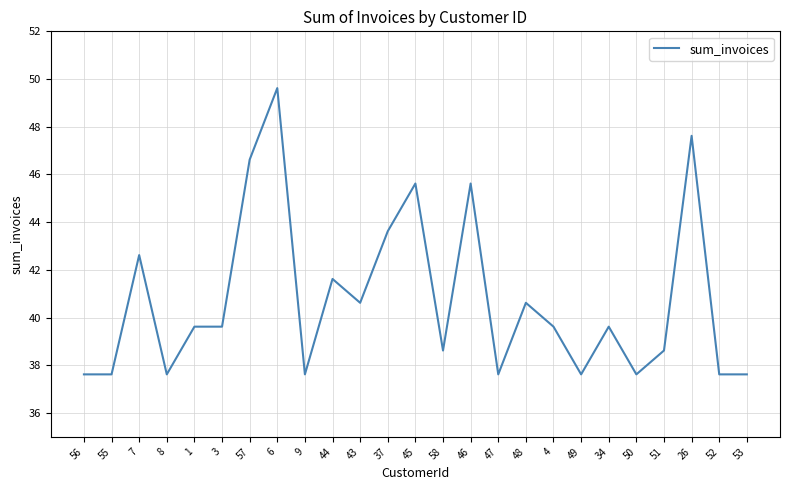

Between 56 and 48, which is larger?

48